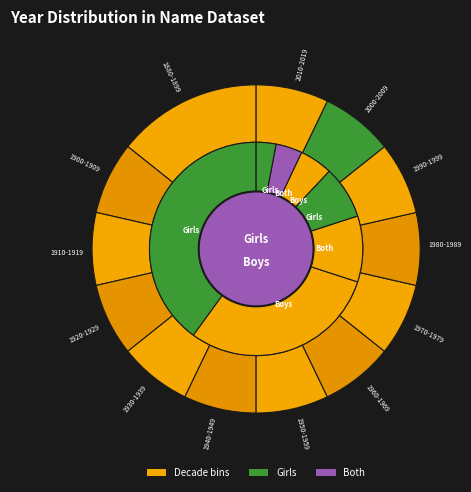

Is 1950-1959 the majority of the pie?

No